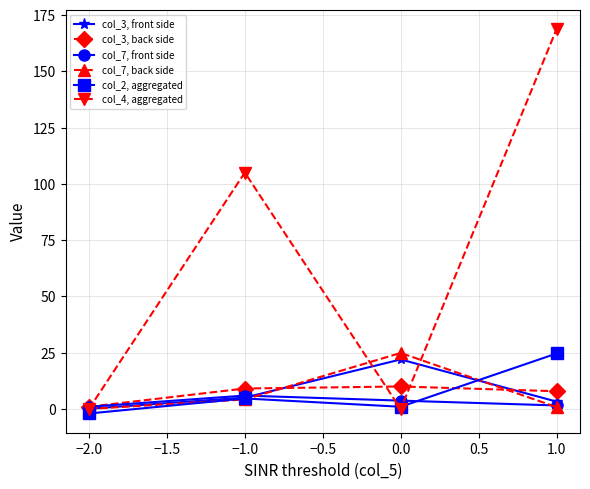

What is the value of the col_3, back side point at the 2nd from the left?

9.1